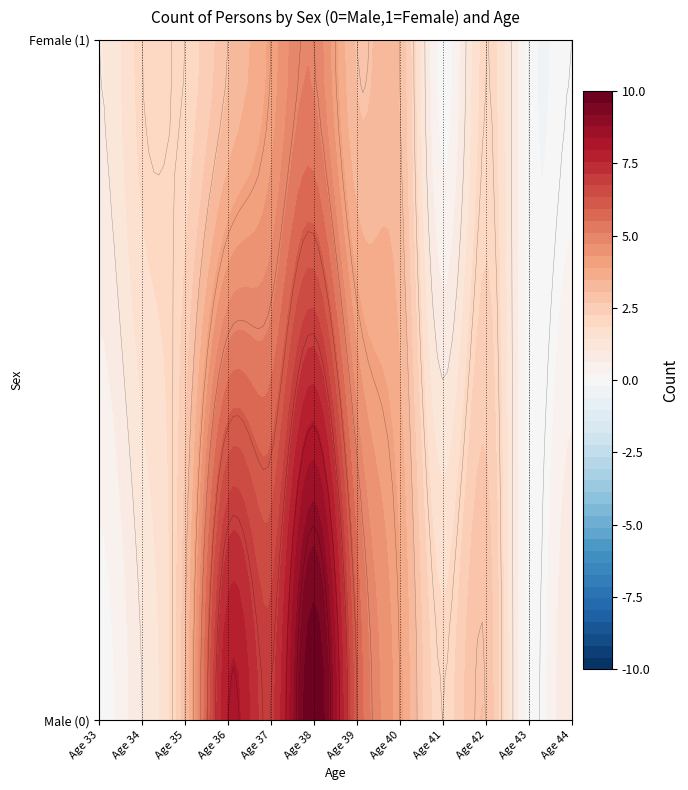

Reading left to right, list all the values displayed in this chart.

0: 33=0	34=1	35=3	36=8	37=7	38=10	39=6	40=4	41=2	42=3	43=0	44=1
1: 33=1	34=2	35=2	36=3	37=4	38=5	39=3	40=3	41=0	42=2	43=0	44=0